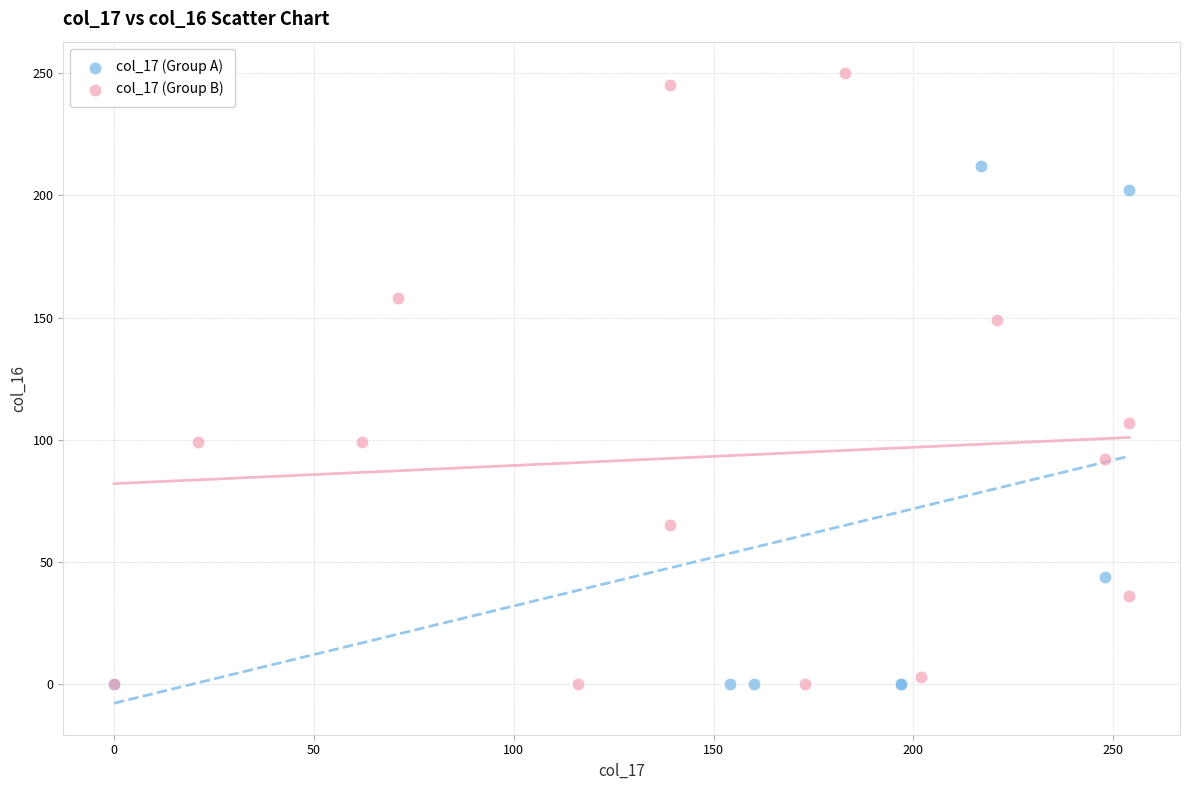

Which series reaches the maximum Y coordinate?

col_17 (Group B)